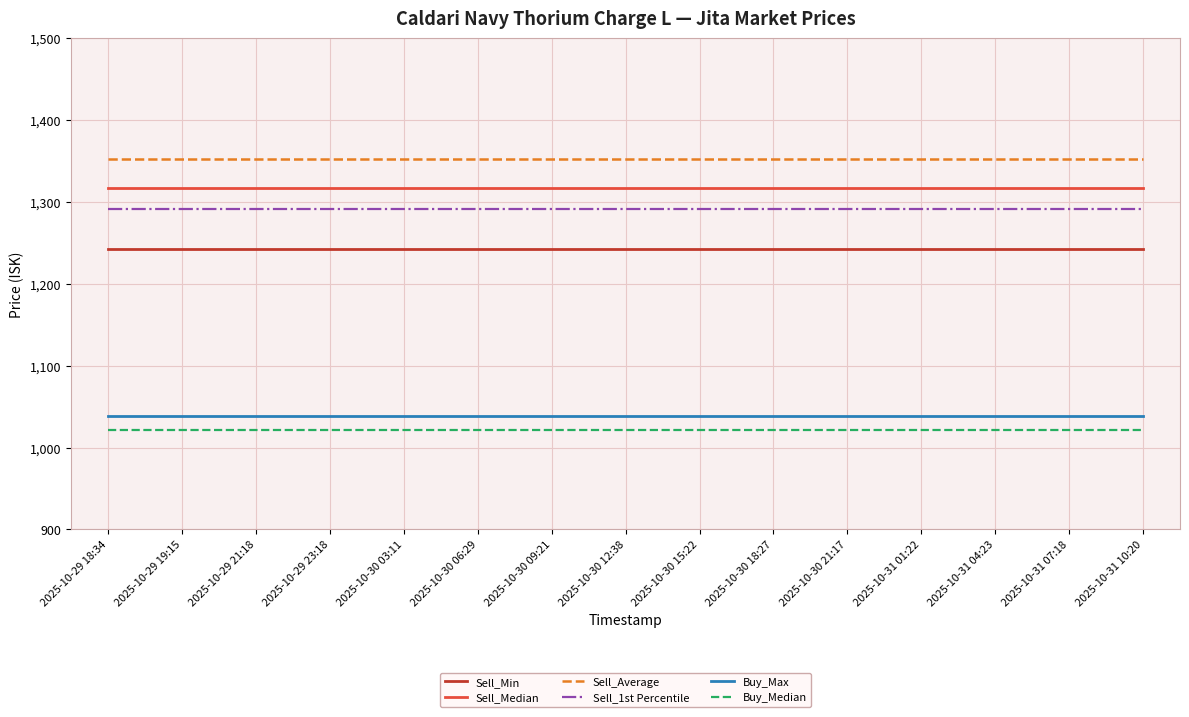

What is the highest value of the Sell_1st Percentile series?

1291.0